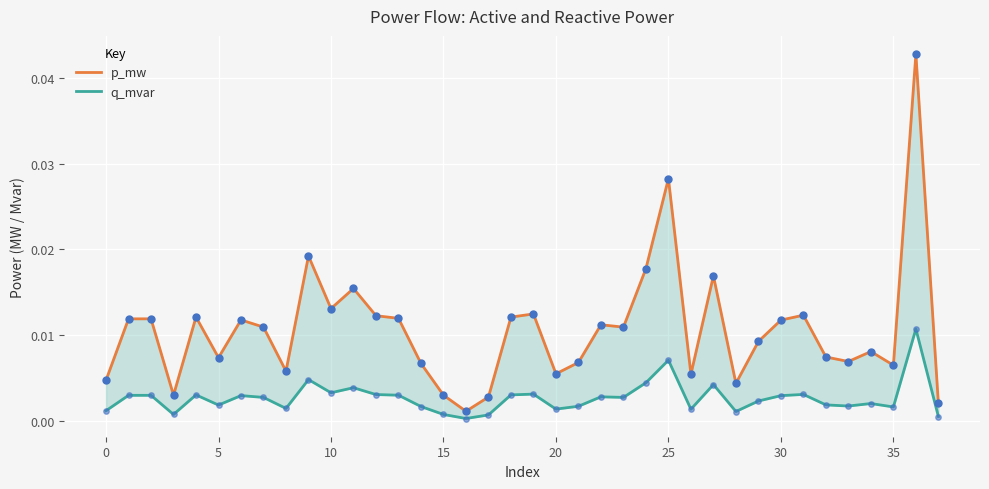

At which category is the sum across all series the highest?

36